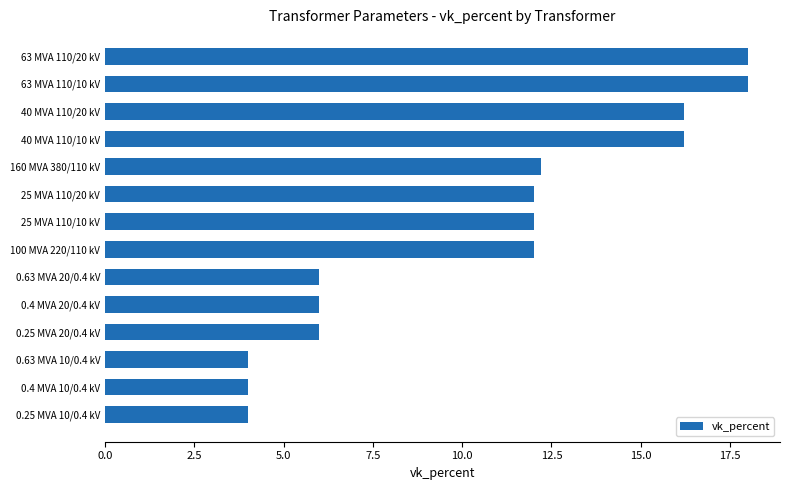

Is it true that the value at 25 MVA 110/20 kV is 12.0?

True